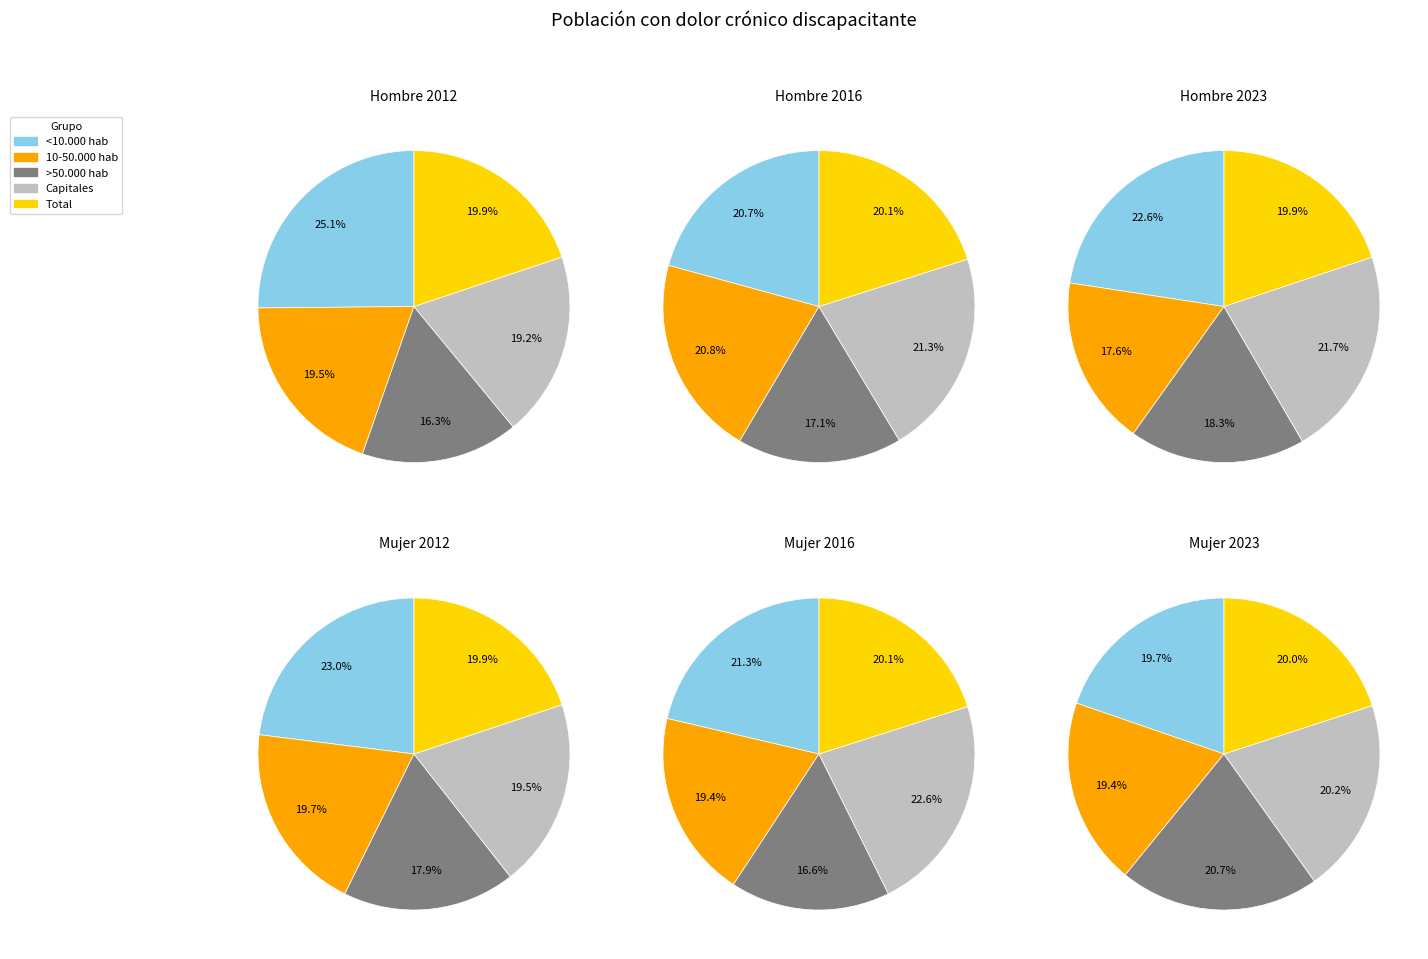

How much of the chart is everything except hombre_2012?

74.9%